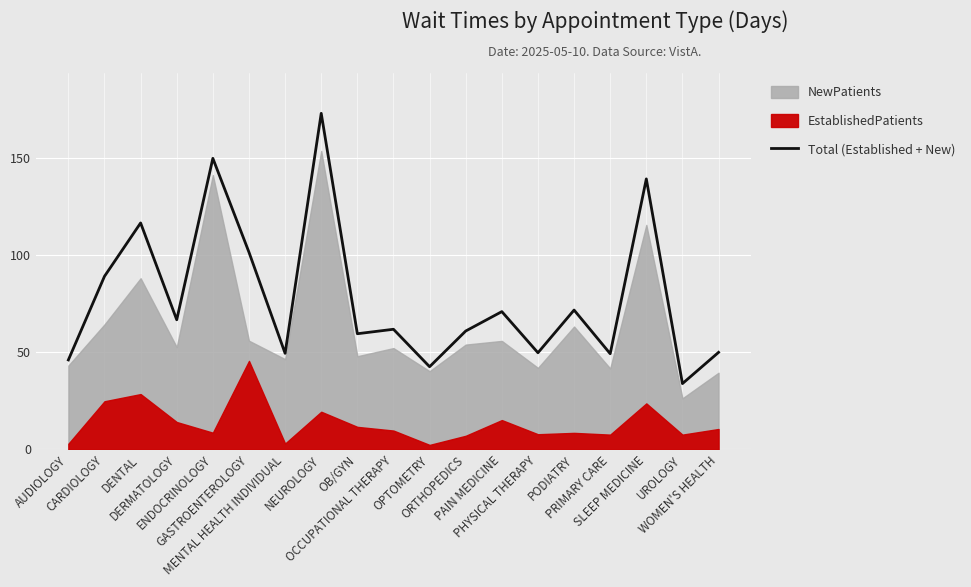

Reading left to right, what are all the values shown in this chart?

AUDIOLOGY=46.1	CARDIOLOGY=89.2	DENTAL=116.7	DERMATOLOGY=66.8	ENDOCRINOLOGY=150.0	GASTROENTEROLOGY=101.6	MENTAL HEALTH INDIVIDUAL=49.5	NEUROLOGY=173.2	OB/GYN=59.6	OCCUPATIONAL THERAPY=61.9	OPTOMETRY=42.6	ORTHOPEDICS=61.0	PAIN MEDICINE=71.0	PHYSICAL THERAPY=49.8	PODIATRY=71.8	PRIMARY CARE=49.3	SLEEP MEDICINE=139.4	UROLOGY=33.9	WOMEN'S HEALTH=50.0